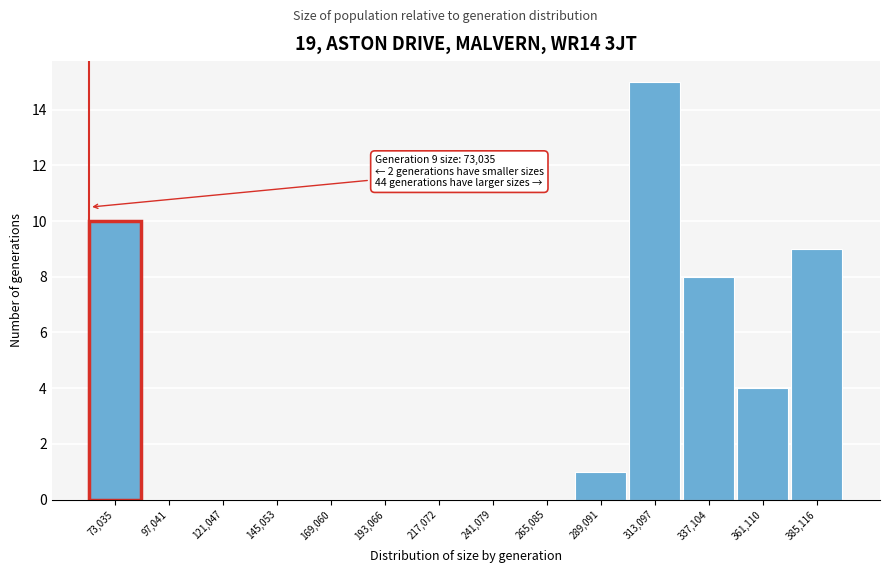

Reading left to right, what are all the values shown in this chart?

73,035=10	97,041=0	121,047=0	145,053=0	169,060=0	193,066=0	217,072=0	241,079=0	265,085=0	289,091=1	313,097=15	337,104=8	361,110=4	385,116=9